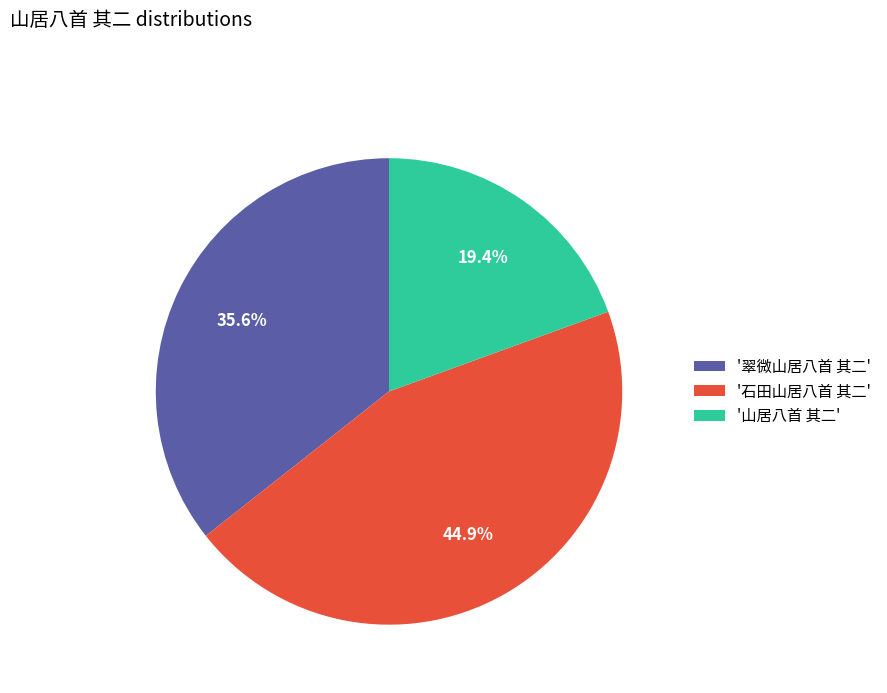

How many slices are in this pie chart?

3